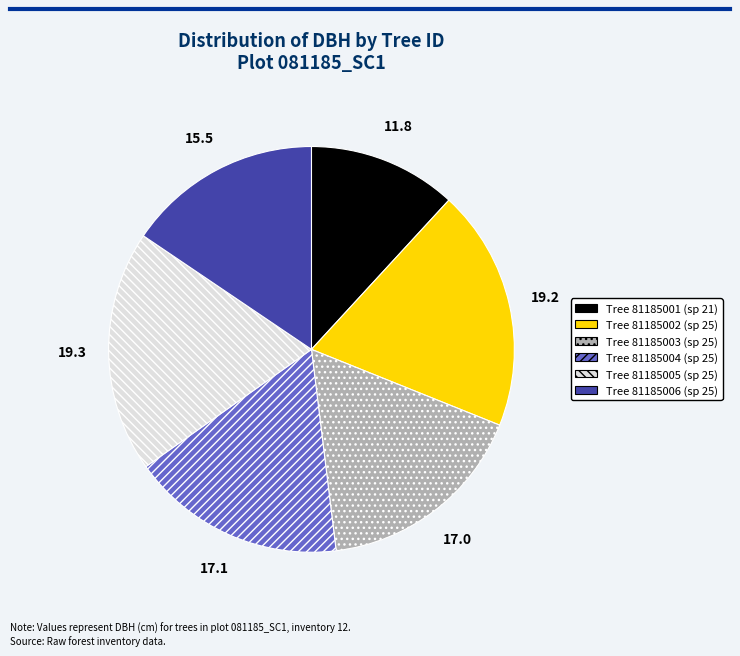

Does any single category account for the majority?

No